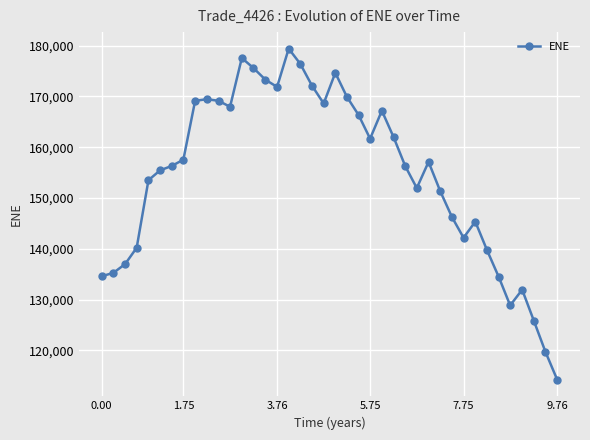

What is the greatest value displayed?

179413